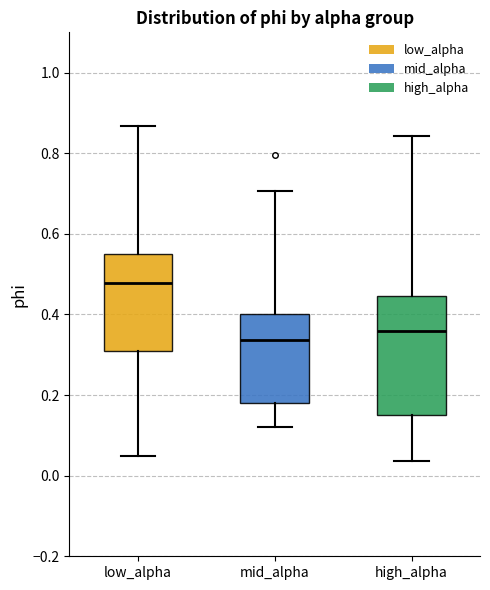

Where does the lower whisker of the box for mid_alpha end on the y-axis? The values are not printed on the chart, so give them approximately, as read against the axis.

0.12